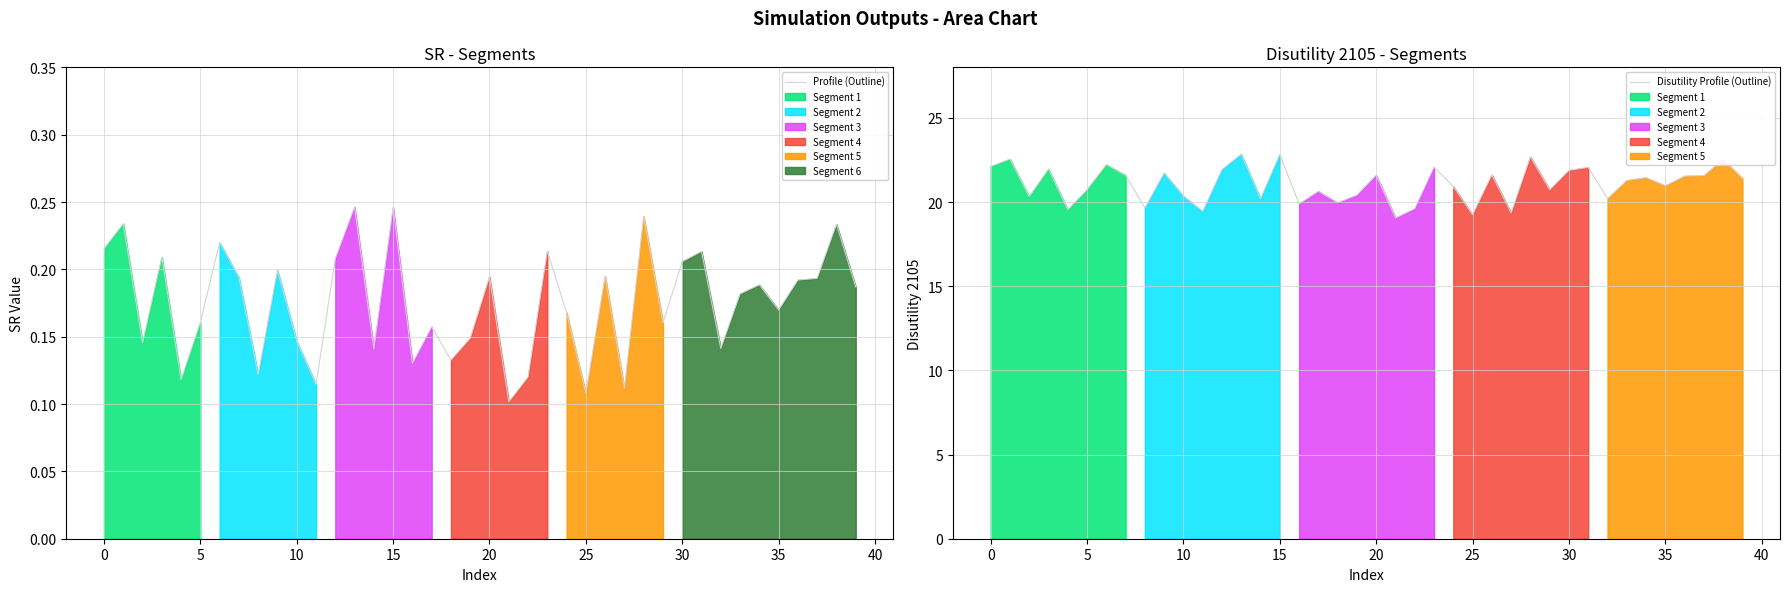

Read the Disutility Profile (Outline) value at 0.

22.1